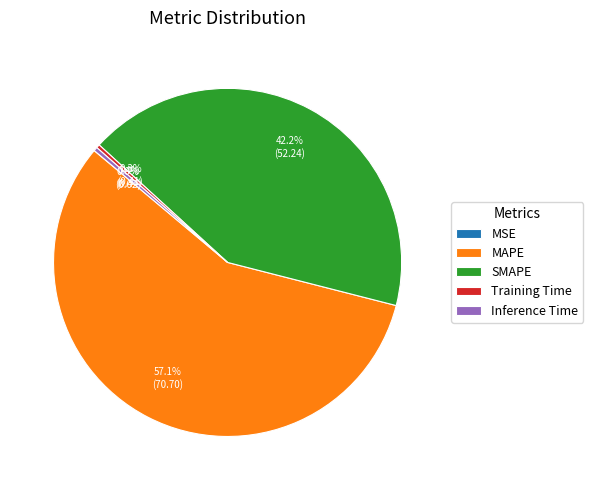

Does Inference Time account for over 50% of the chart?

No